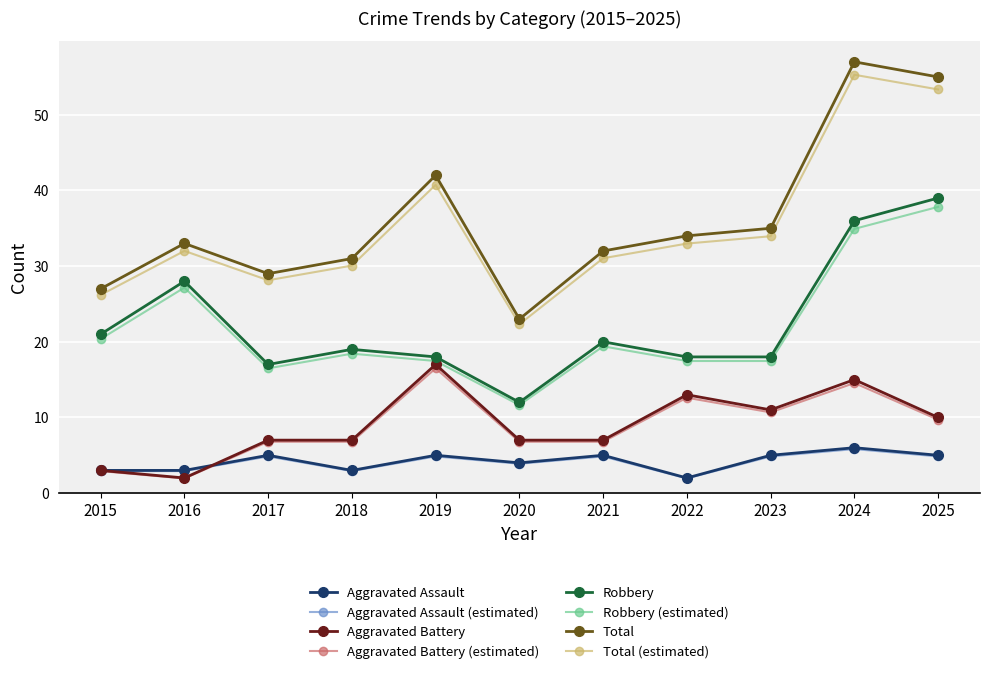

Read the Aggravated Assault value at 2018.

3.0